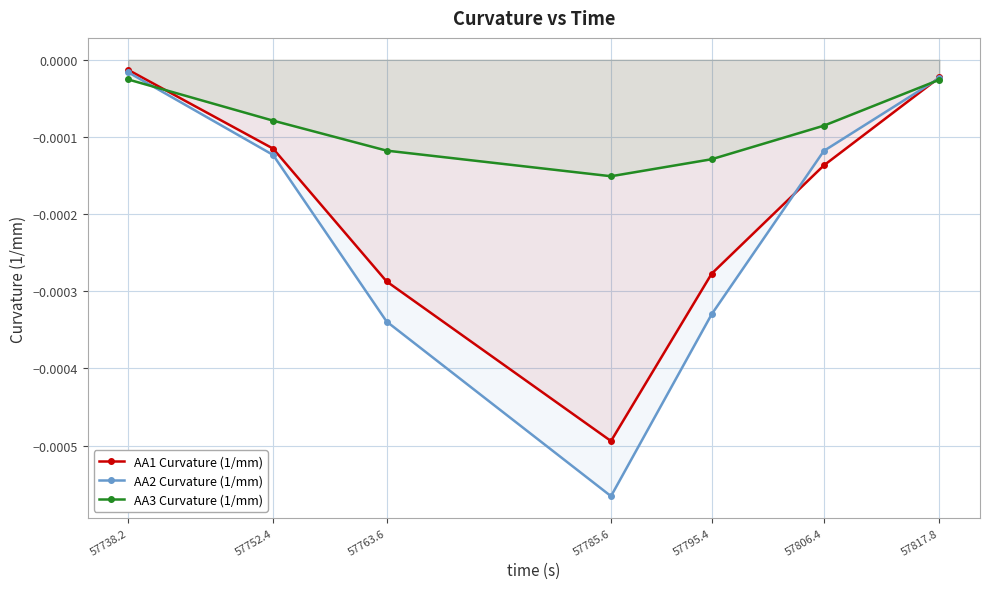

List the series in order of their overall mean, highest first.

AA3 Curvature (1/mm), AA1 Curvature (1/mm), AA2 Curvature (1/mm)